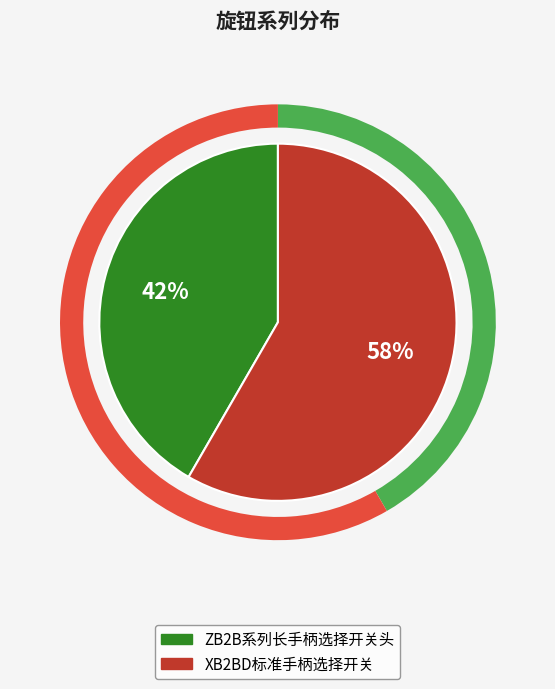

What is the ratio of the value at ZB2B系列长手柄选择开关头 to the value at XB2BD标准手柄选择开关?

0.7